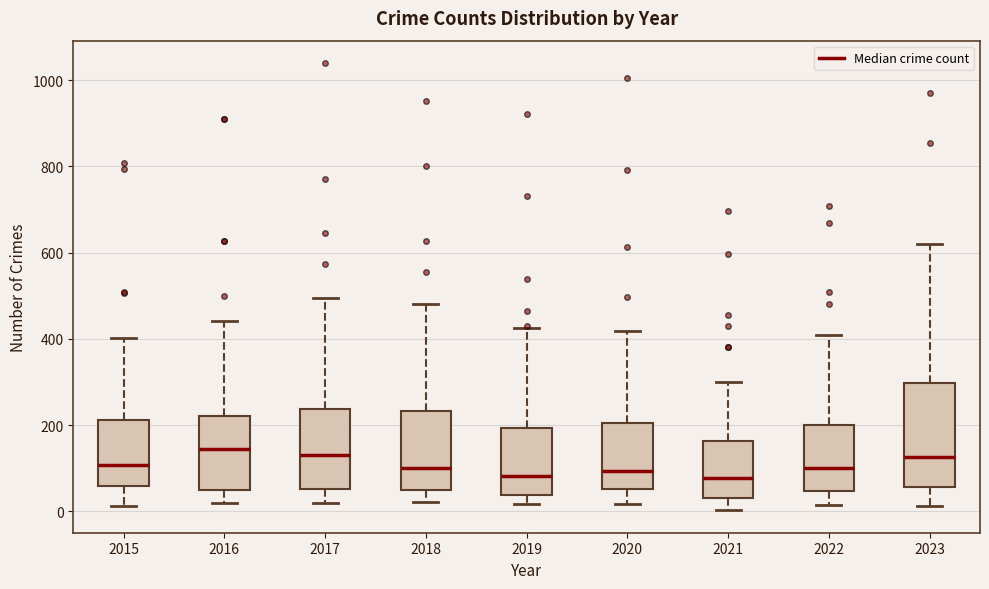

Where does the lower whisker of the box at x = 2020 end on the y-axis? The values are not printed on the chart, so give them approximately, as read against the axis.

20